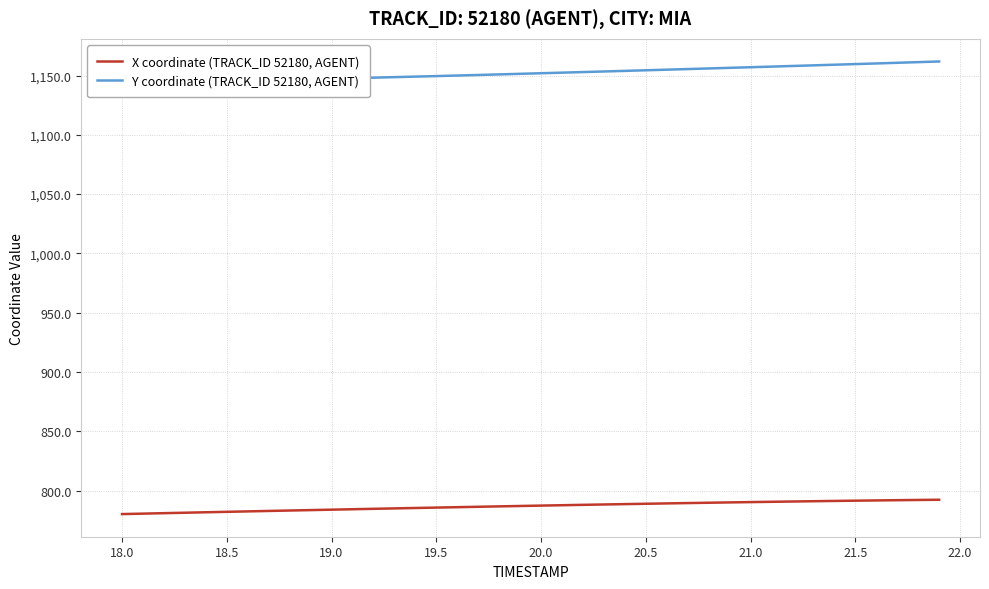

What is the highest value of the X coordinate (TRACK_ID 52180, AGENT) series?

792.3